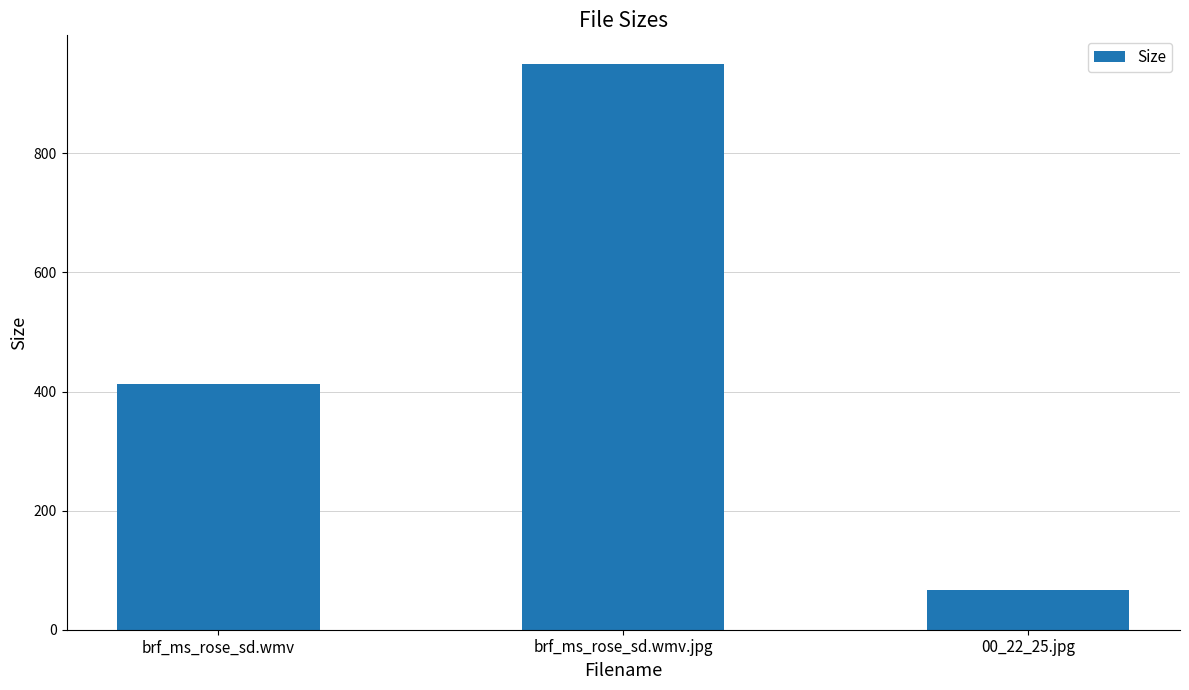

What is the ratio of the value at 00_22_25.jpg to the value at brf_ms_rose_sd.wmv?

0.2